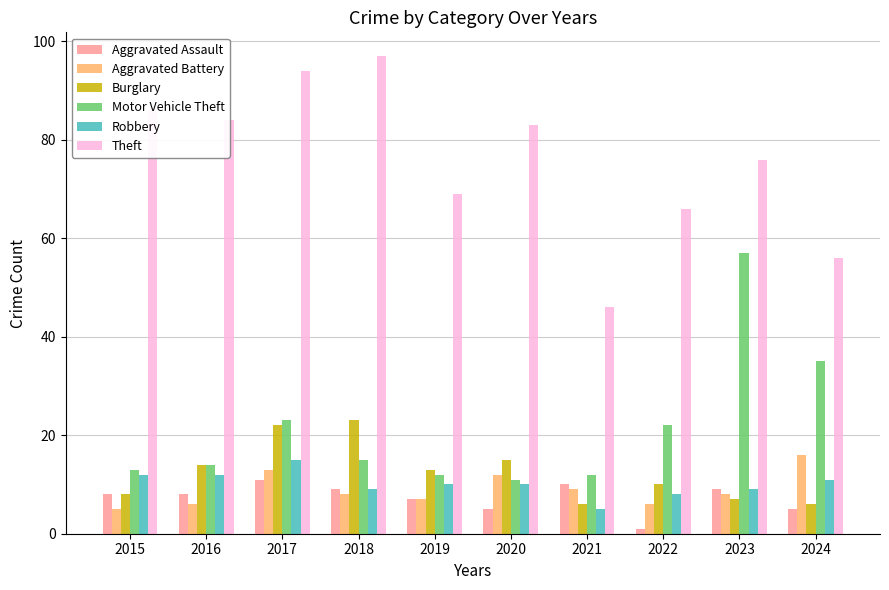

At which category does the chart reach its peak across all series?

2018